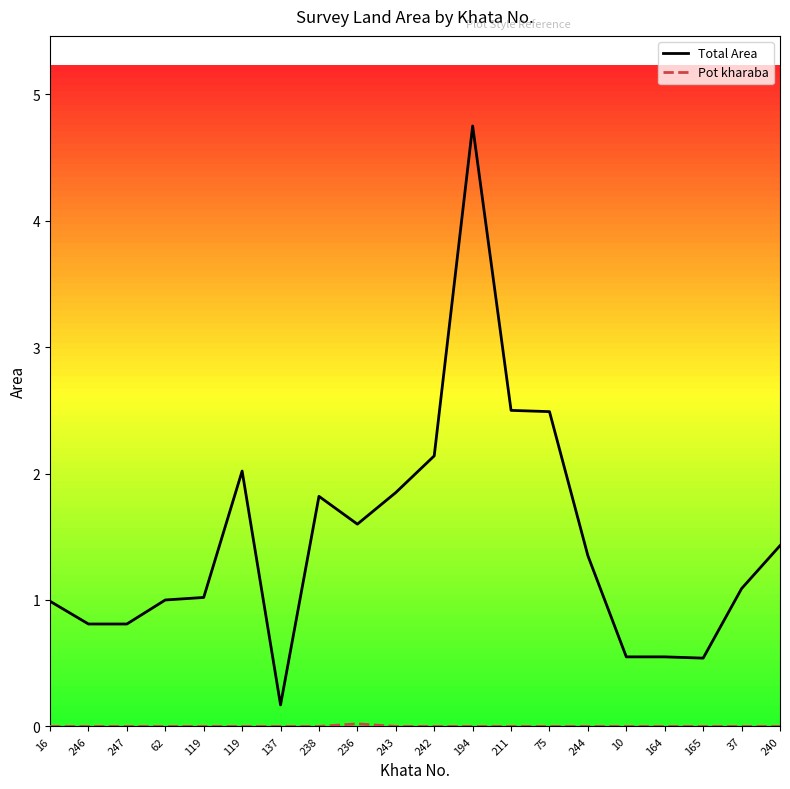

Which series has the largest range (max minus min)?

Total Area